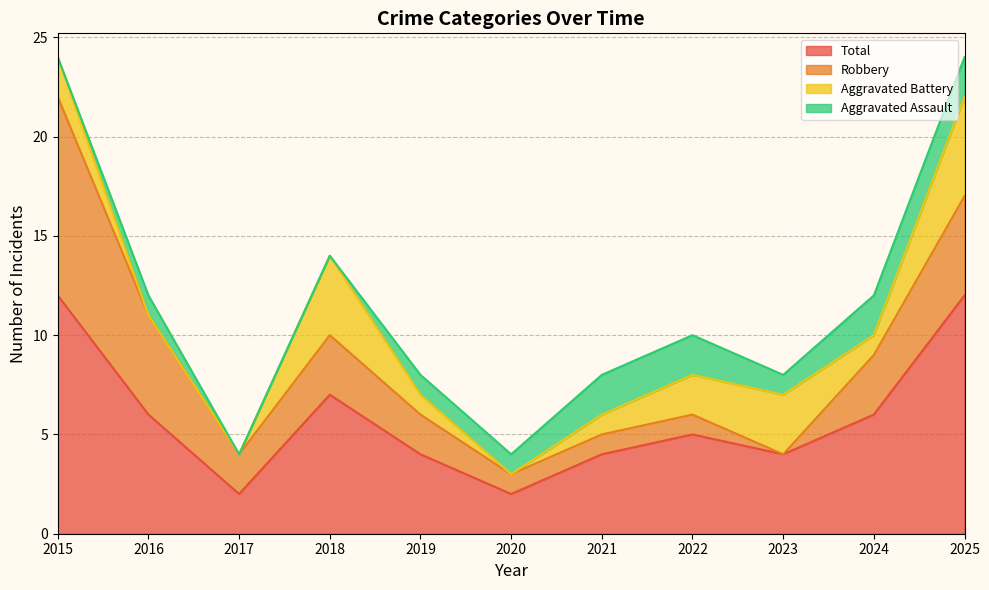

Reading left to right, what are all the values shown in this chart?

Aggravated Assault: 0	1	0	0	1	1	2	2	1	2	2
Aggravated Battery: 2	0	0	4	1	0	1	2	3	1	5
Robbery: 10	5	2	3	2	1	1	1	0	3	5
Total: 12	6	2	7	4	2	4	5	4	6	12